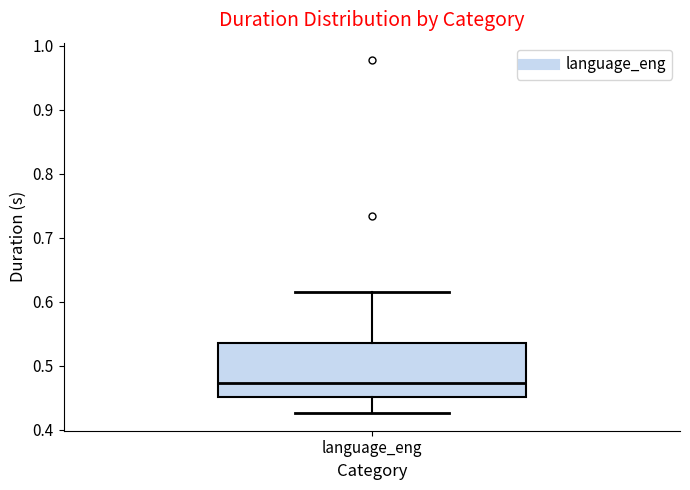

Transcribe this box plot: give where the median line is, the range the box spans, and where the two whiskers end, as read against the y-axis. The values are not printed on the chart, so give them approximately, as read against the axis.

median 0.47, box 0.45 to 0.54, whiskers 0.43 to 0.62